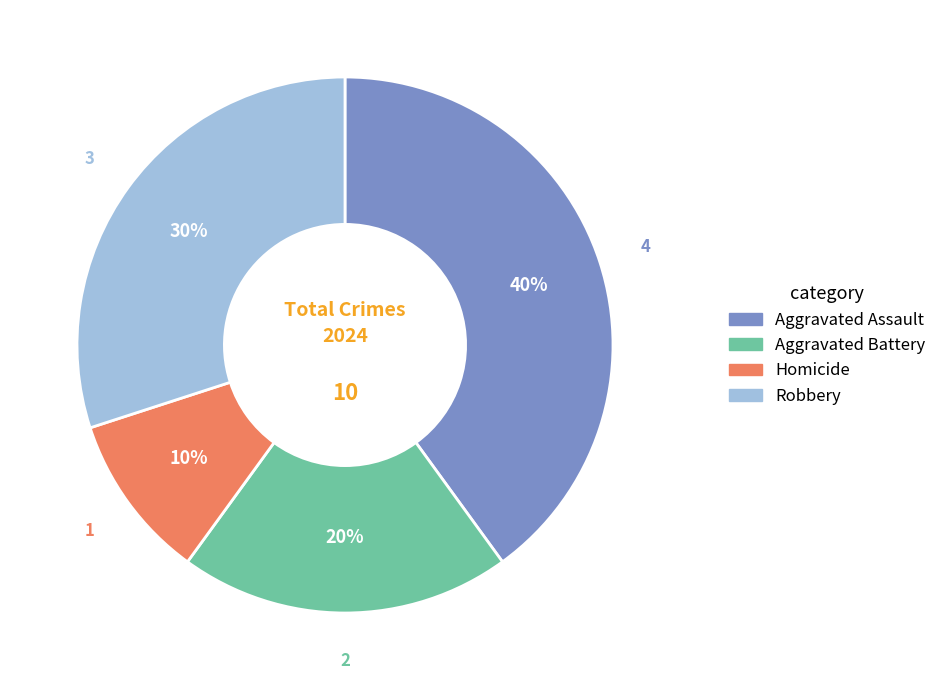

How many slices are in this pie chart?

4